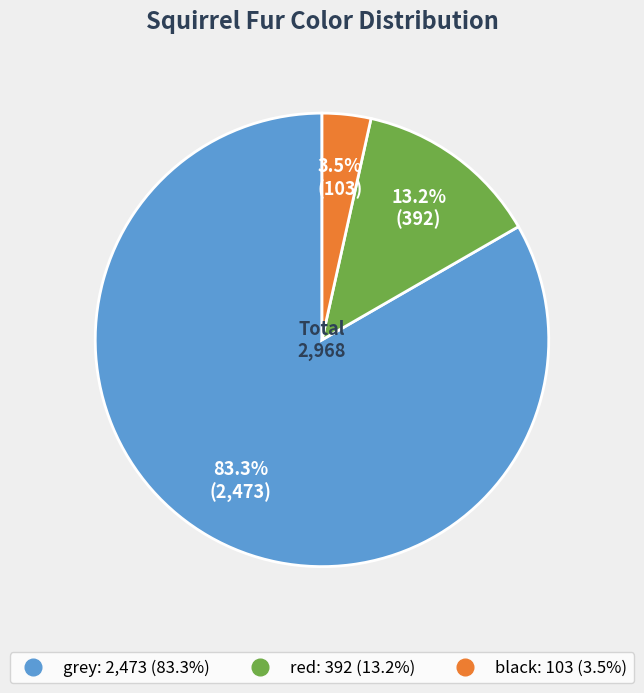

Does grey account for over 50% of the chart?

Yes